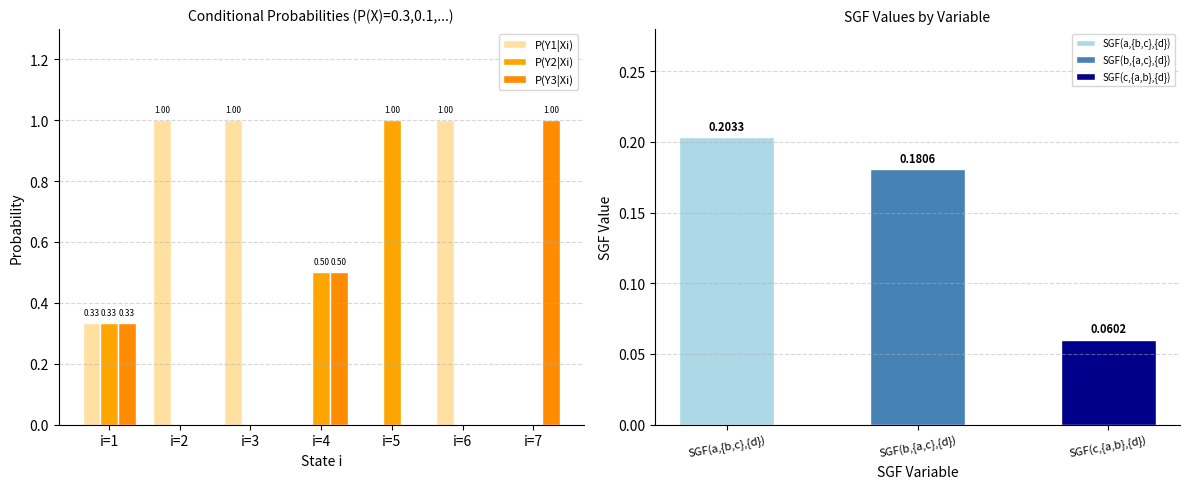

What is the average value of the P(Y2|Xi) series?

0.3